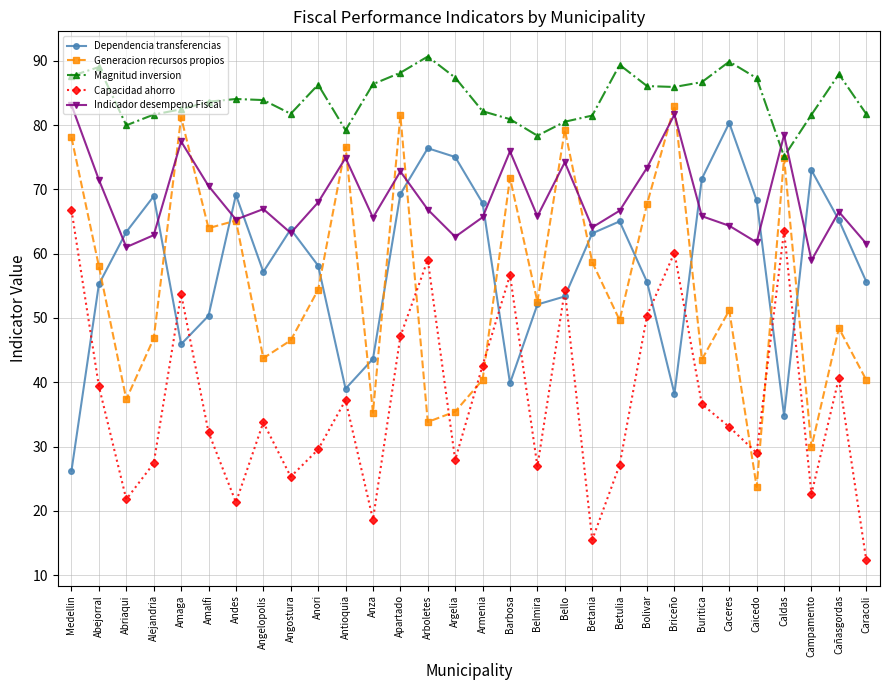

What position from the right is Apartado?

18